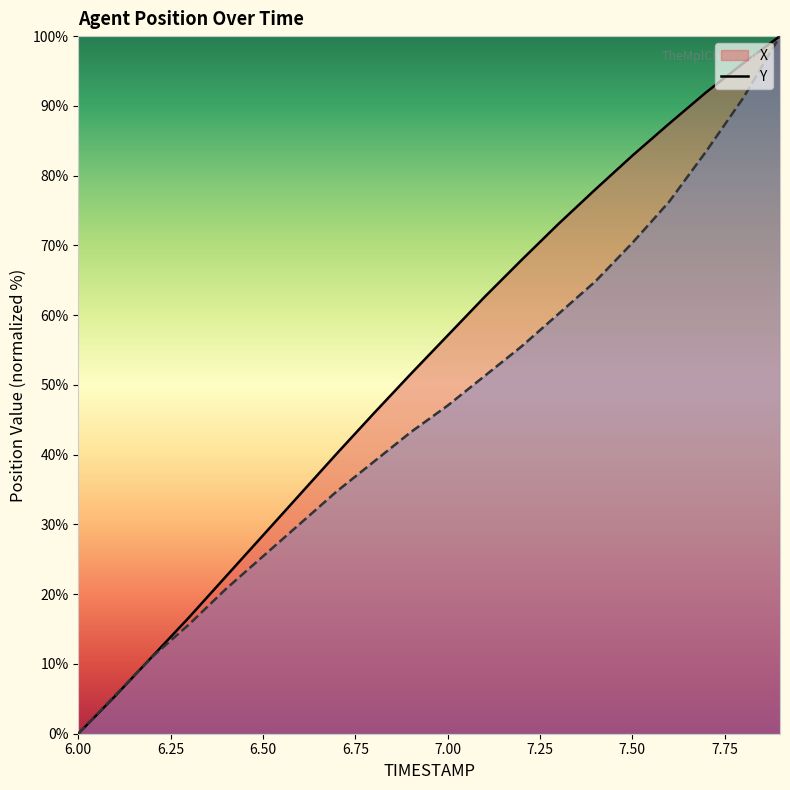

At which category is the sum across all series the highest?

7.9